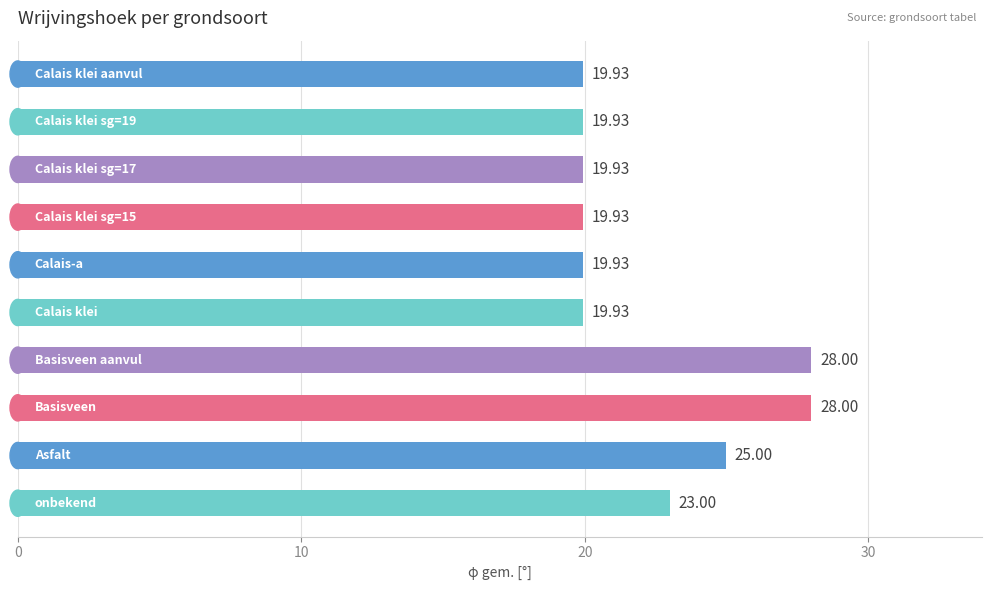

What is the greatest value displayed?

28.0